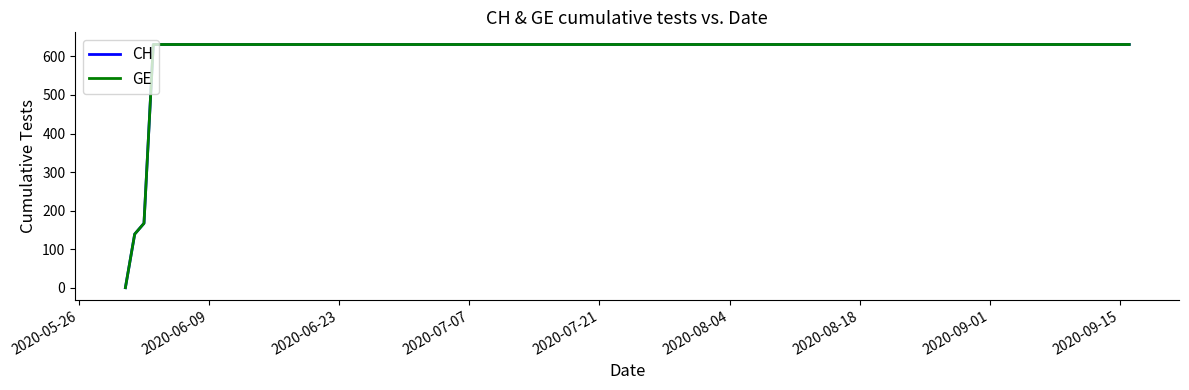

Is this an area chart (filled region under the line)?

No